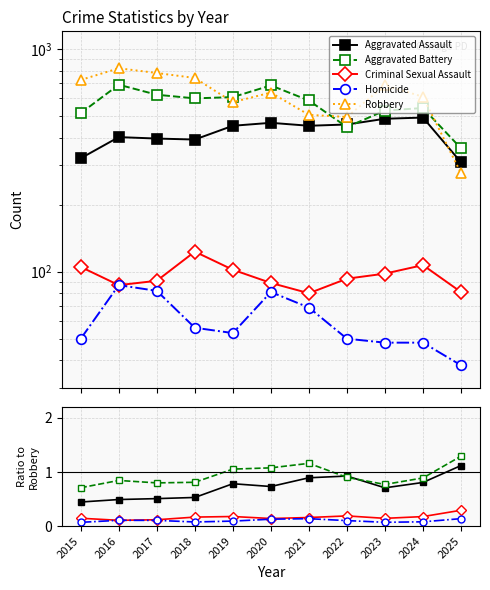

What is the smallest value displayed?

0.1